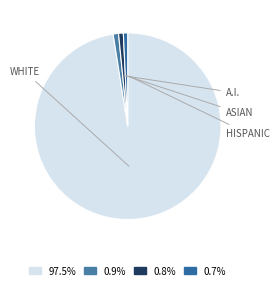

Is there a majority slice in this chart?

Yes